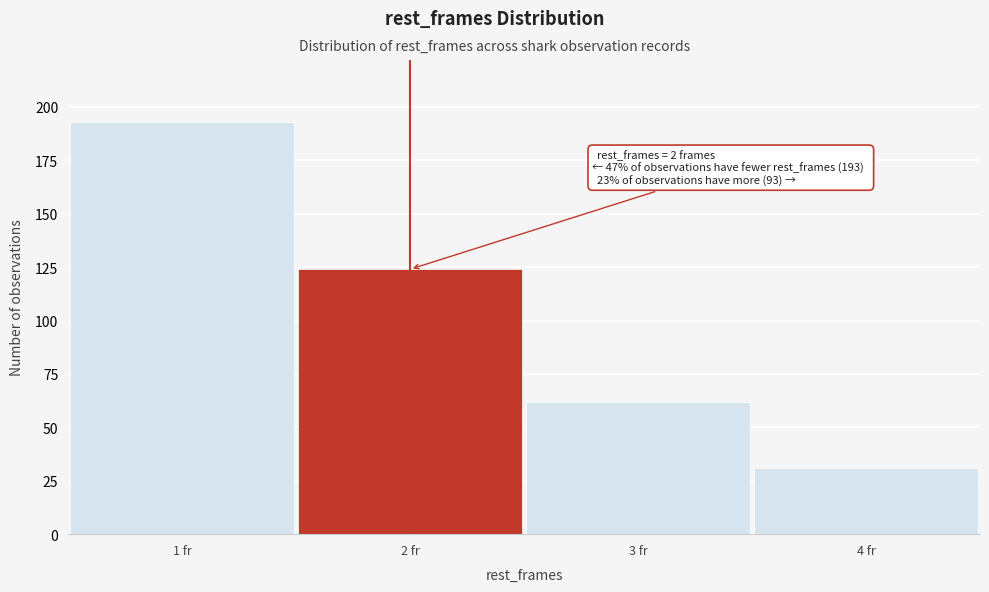

Over which range of the x-axis is the bar tallest?

0.5 to 1.5